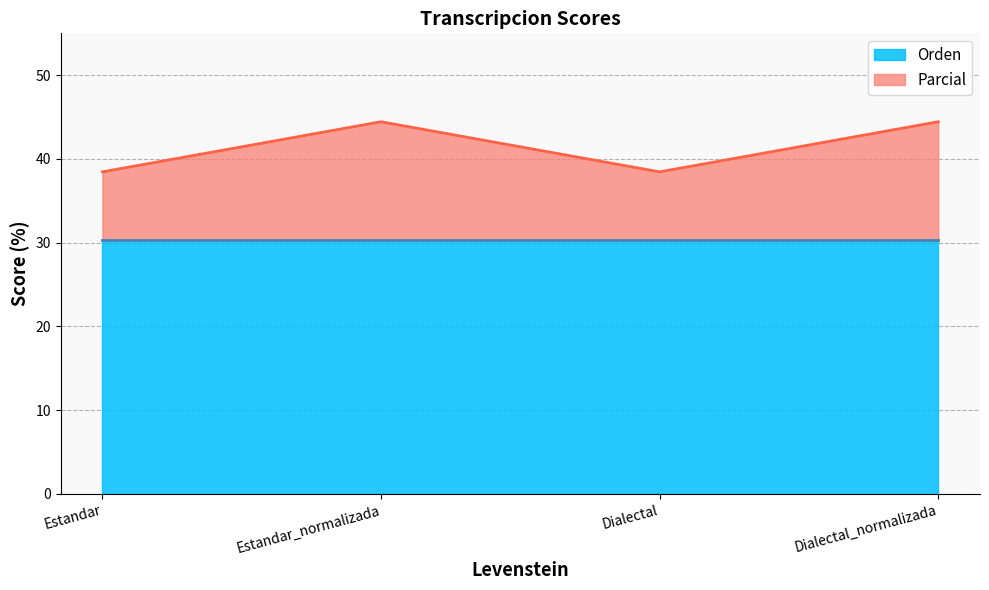

At which label is the value closest to 41?

Estandar